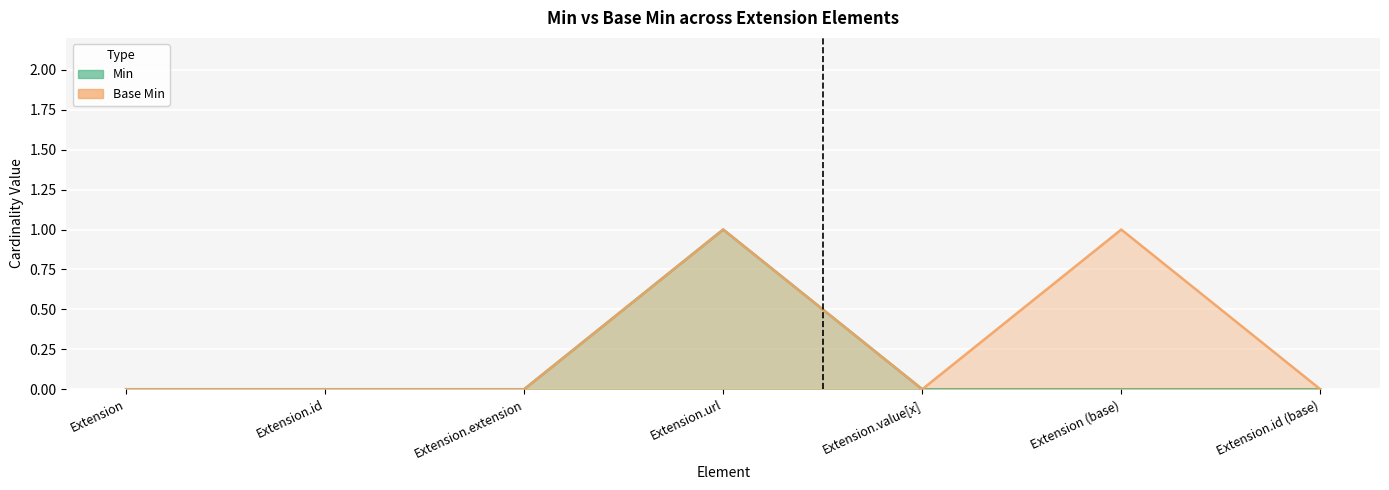

What position from the left is Extension.id (base)?

7